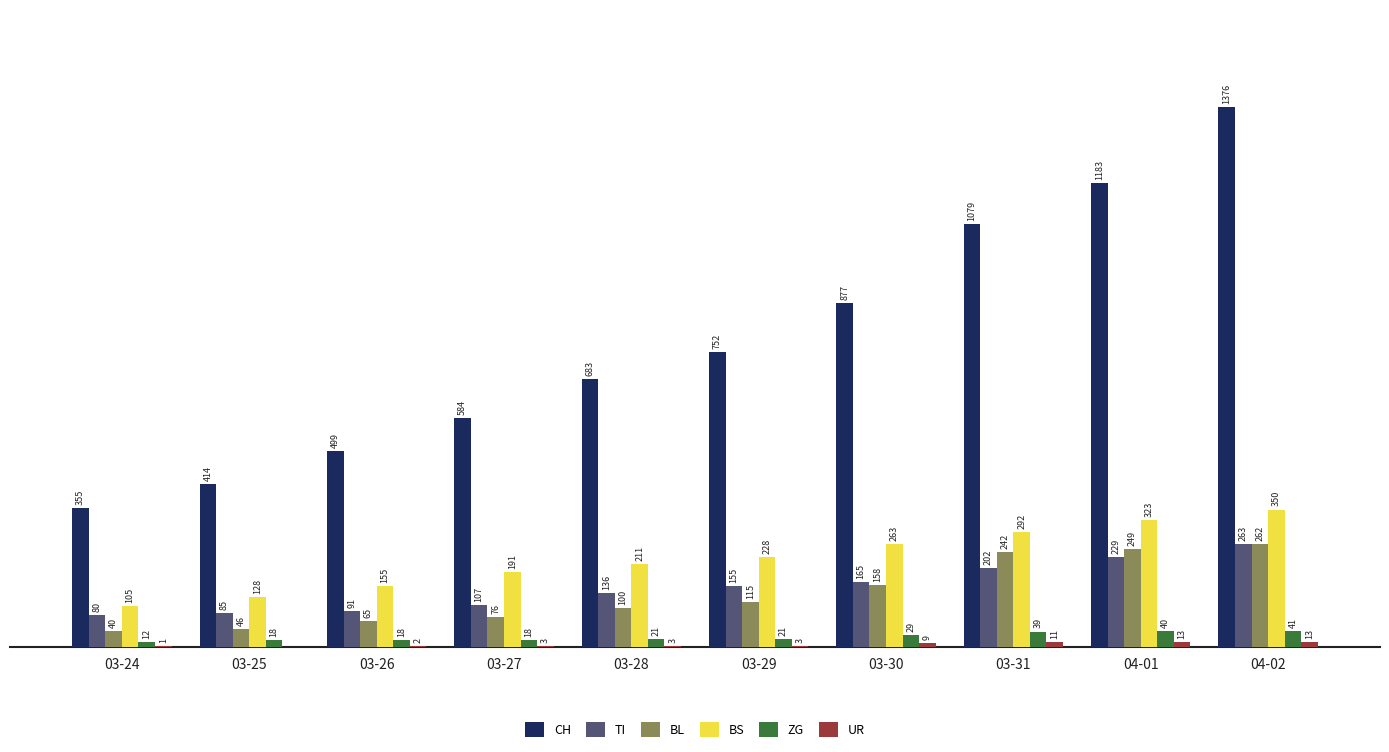

Which series has the largest total across all categories?

CH